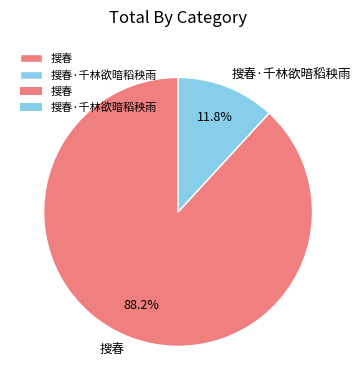

Which category has the smallest portion of the pie?

搜春·千林欲暗稻秧雨